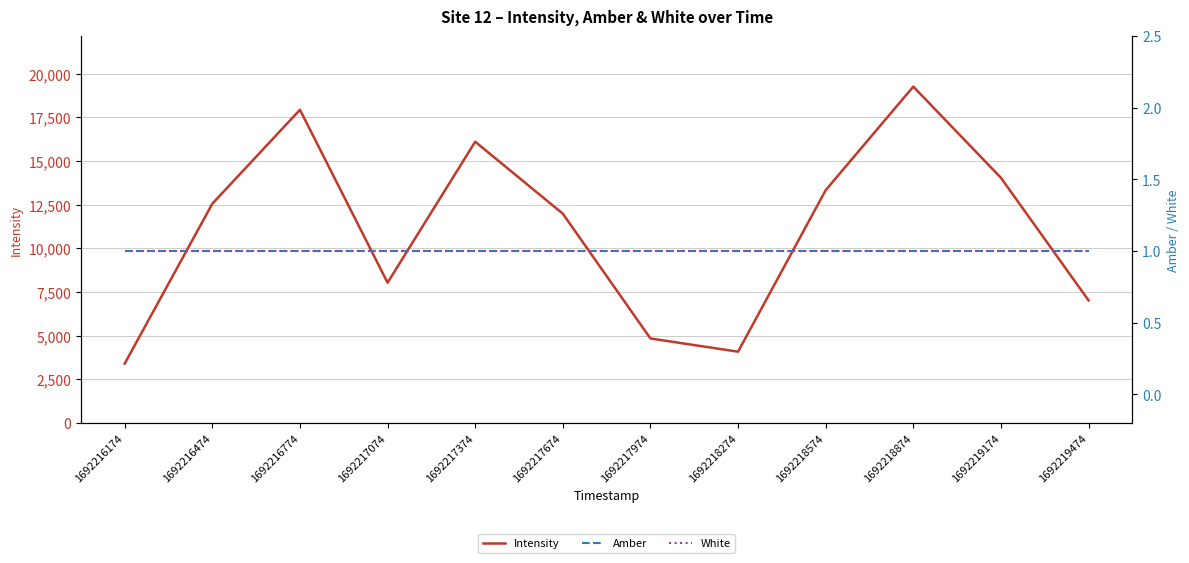

What is the value of the White point at the 4th from the left?

1.0